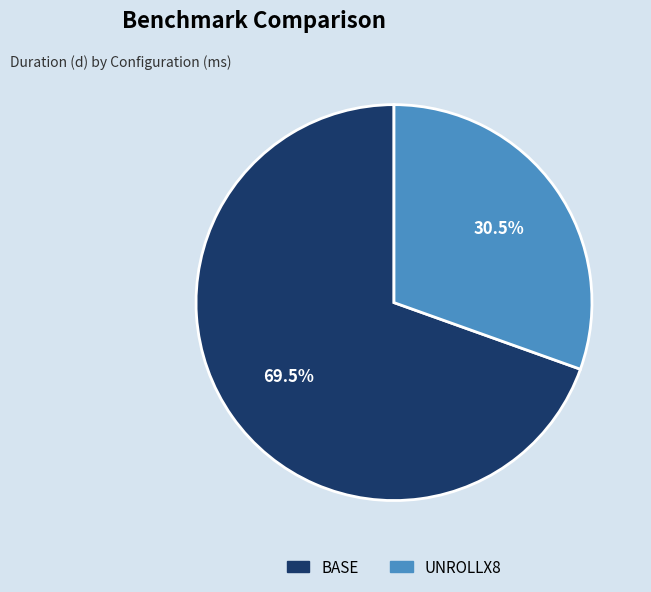

Which category accounts for the majority?

BASE